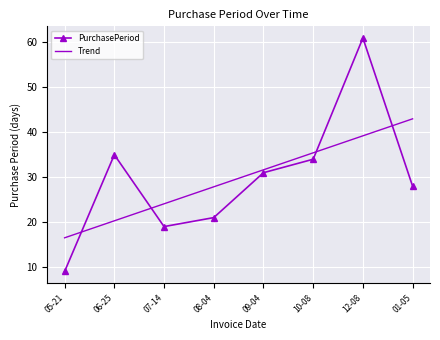

What position from the left is 08-04?

4